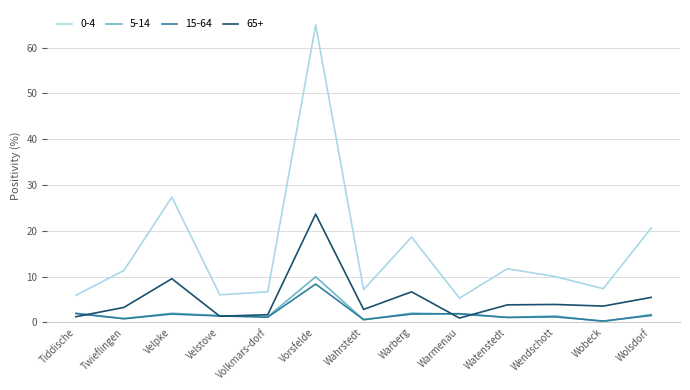

True or false: 0-4 and 5-14 cross at least once.

False